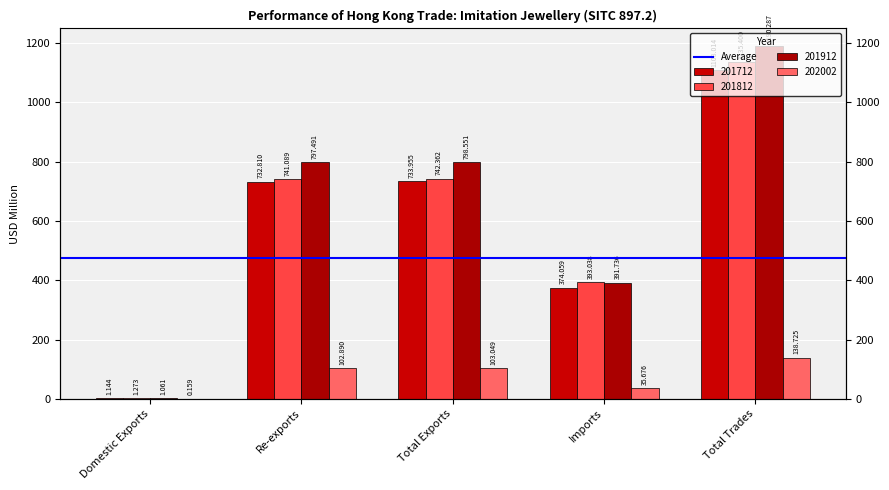

Reading left to right, extract all data points from this chart.

201712: 1.1	732.8	734.0	374.1	1108.0
201812: 1.3	741.1	742.4	393.0	1135.4
201912: 1.1	797.5	798.6	391.7	1190.3
202002: 0.2	102.9	103.0	35.7	138.7